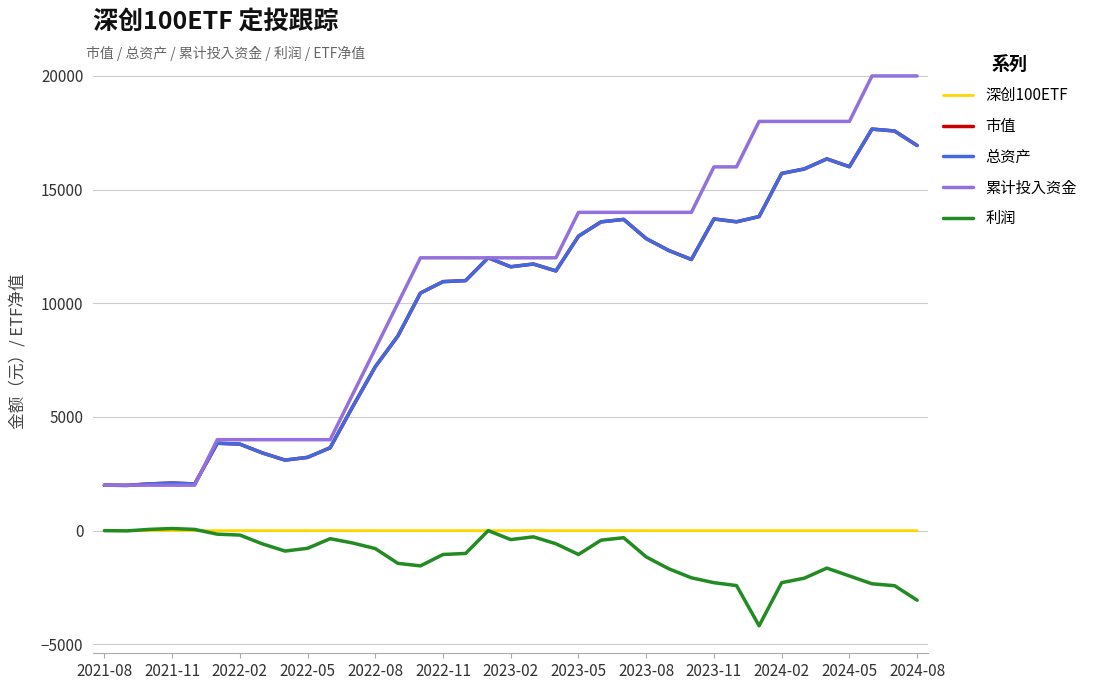

Is this an area chart (filled region under the line)?

No